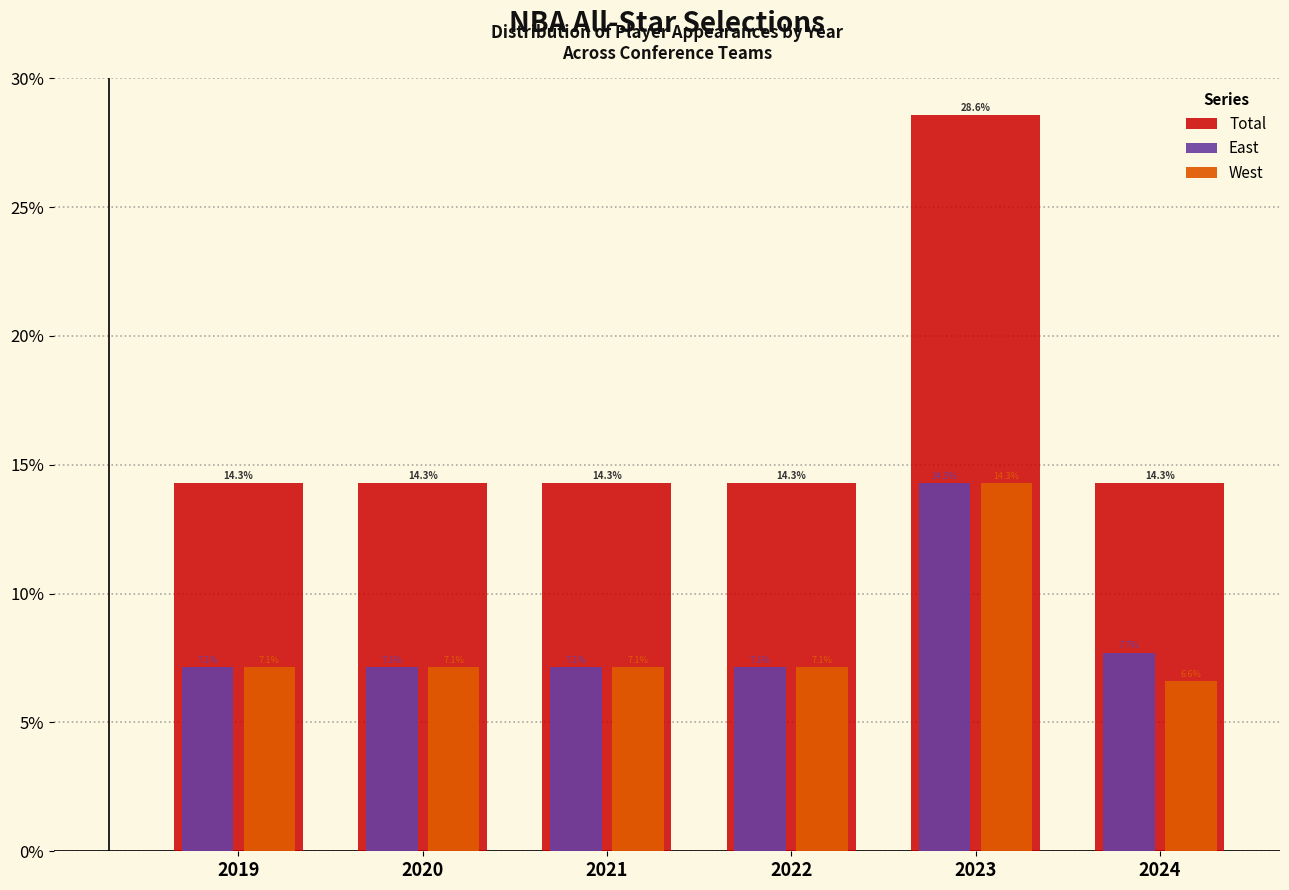

What are all the series names shown in the legend?

Total, East, West